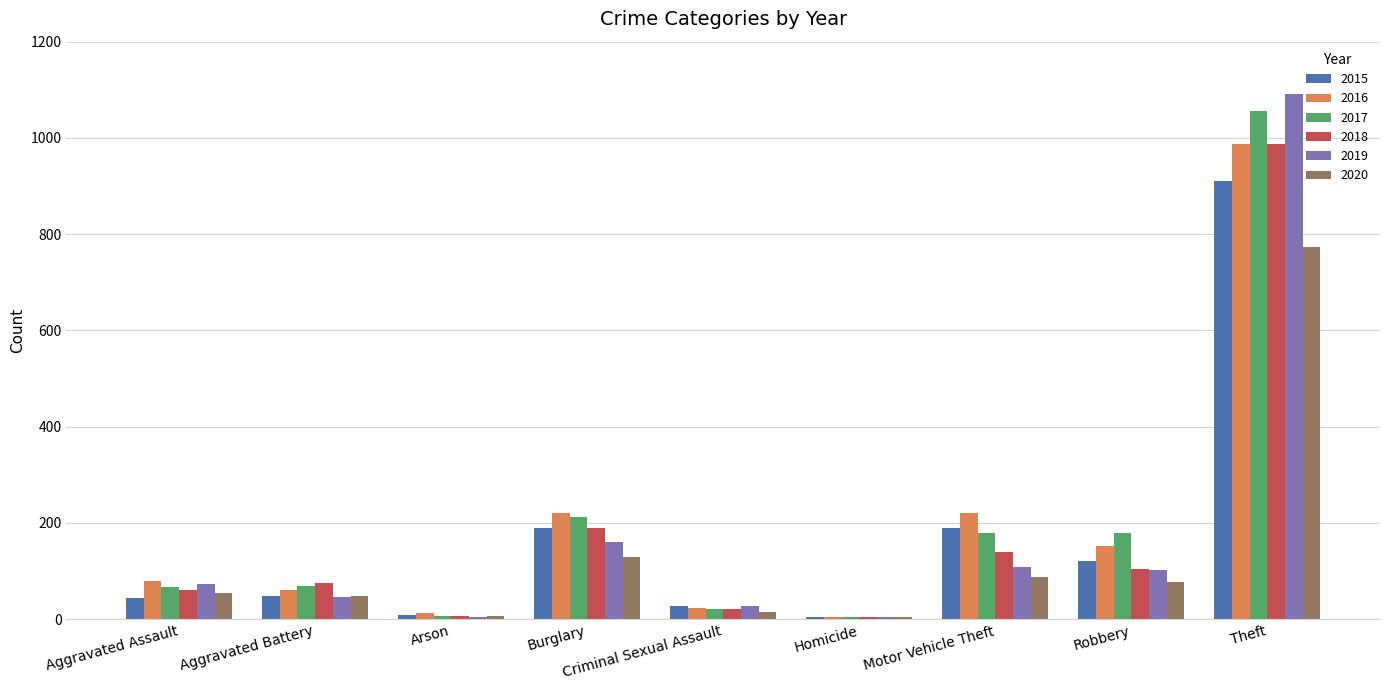

Which series has the largest range (max minus min)?

2019